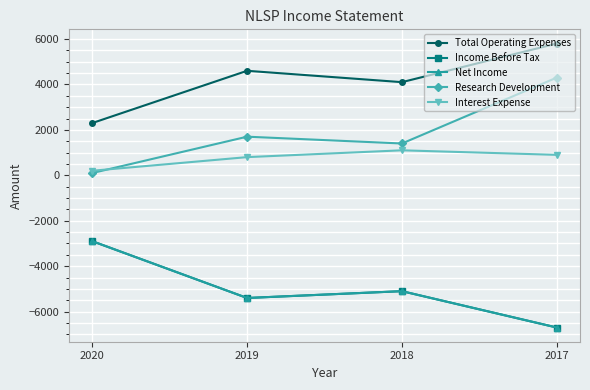

True or false: Research Development has a value of 180 at 2020.

False